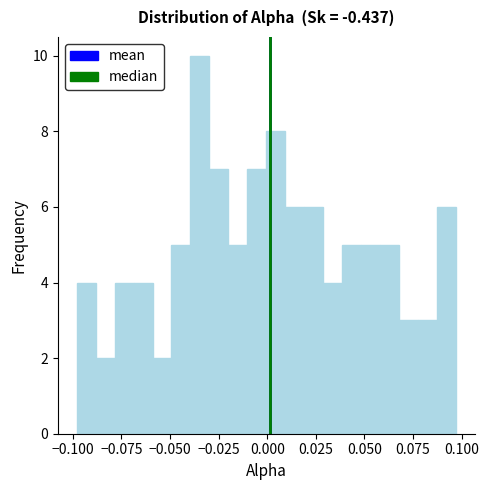

Around what value on the x-axis is the tallest bar? Give the approximate position of its centre, as read against the axis.

-0.035